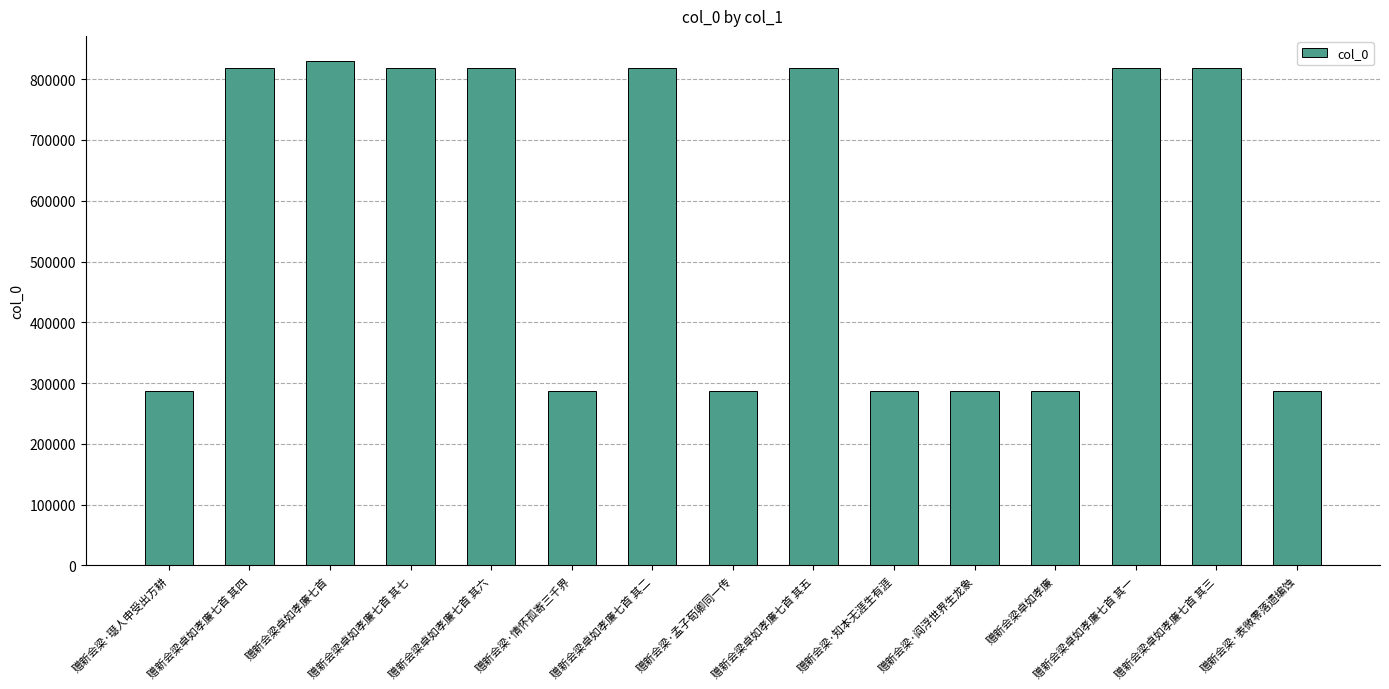

Is it true that the value at 赠新会梁卓如孝廉七首 其二 is 818953?

True